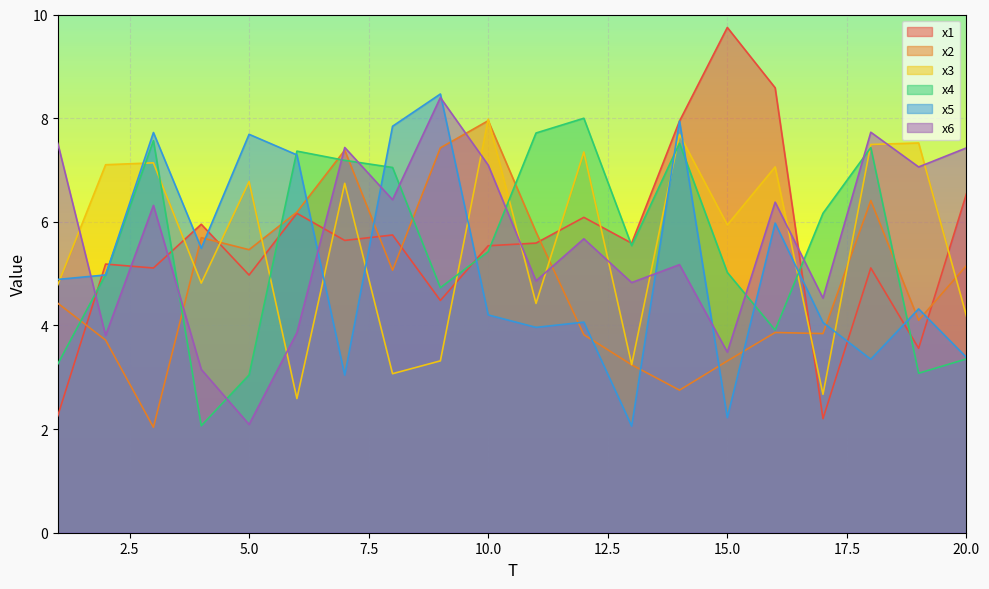

Rank the series by their maximum value, from lowest to highest.

x2, x3, x4, x6, x5, x1